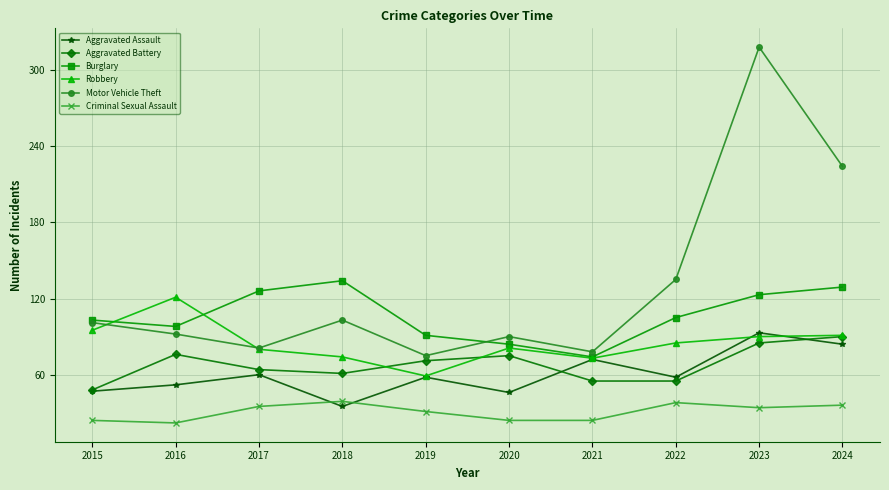

At which label does Criminal Sexual Assault first exceed 34?

2017